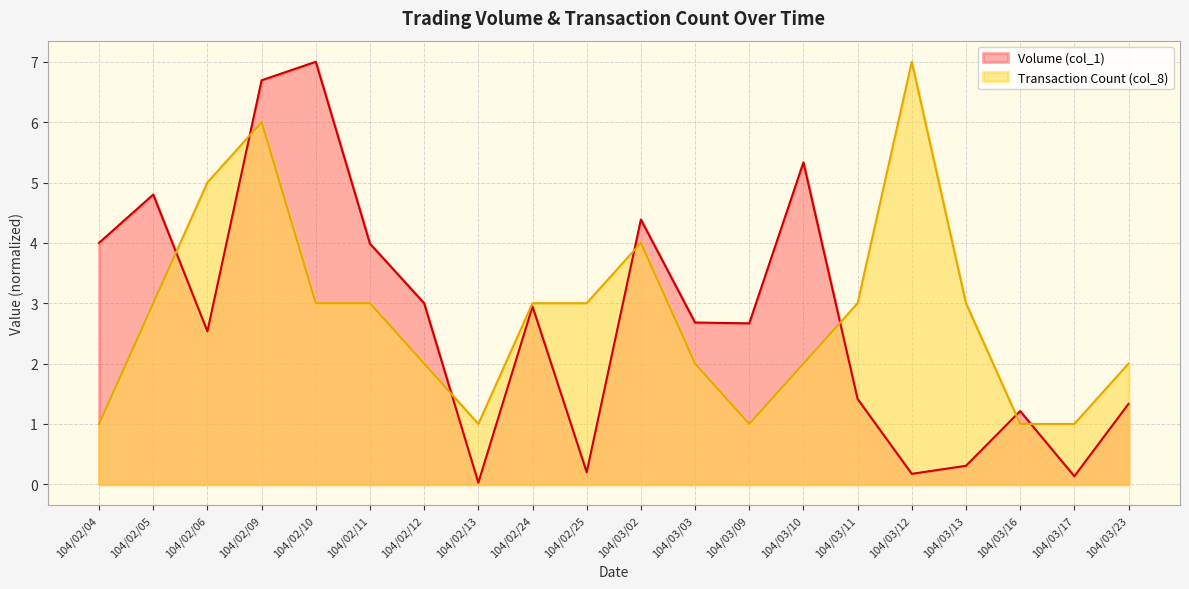

What are all the series names shown in the legend?

Volume (col_1), Transaction Count (col_8)